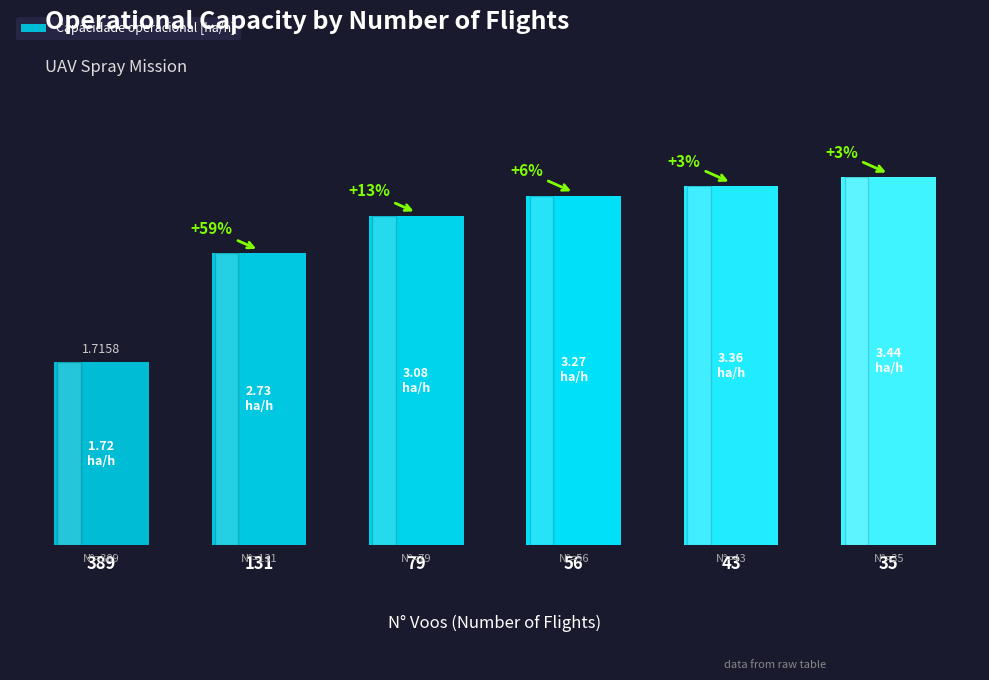

What is the maximum value shown in the chart?

3.4